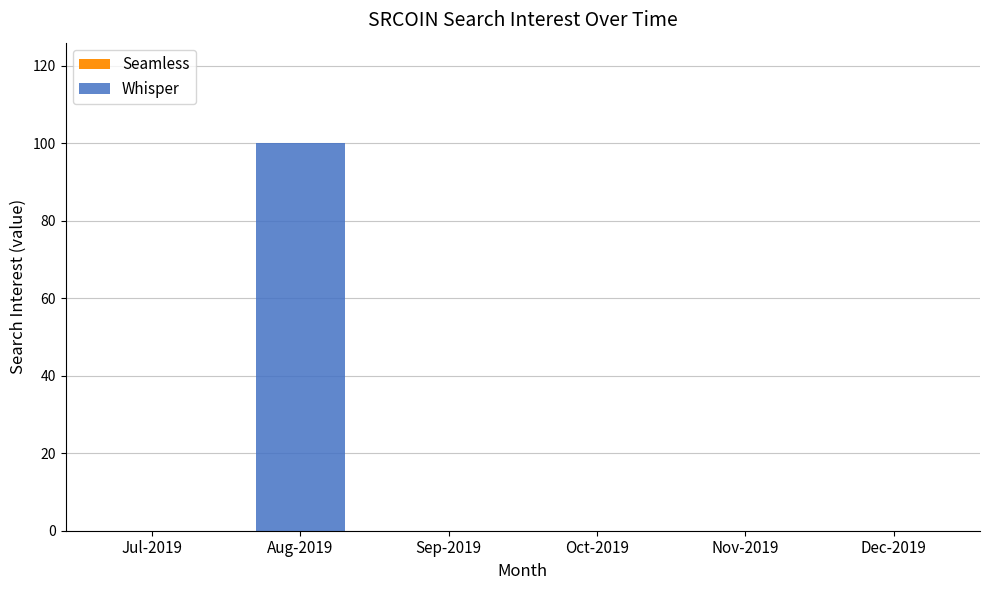

What is the greatest value displayed?

100